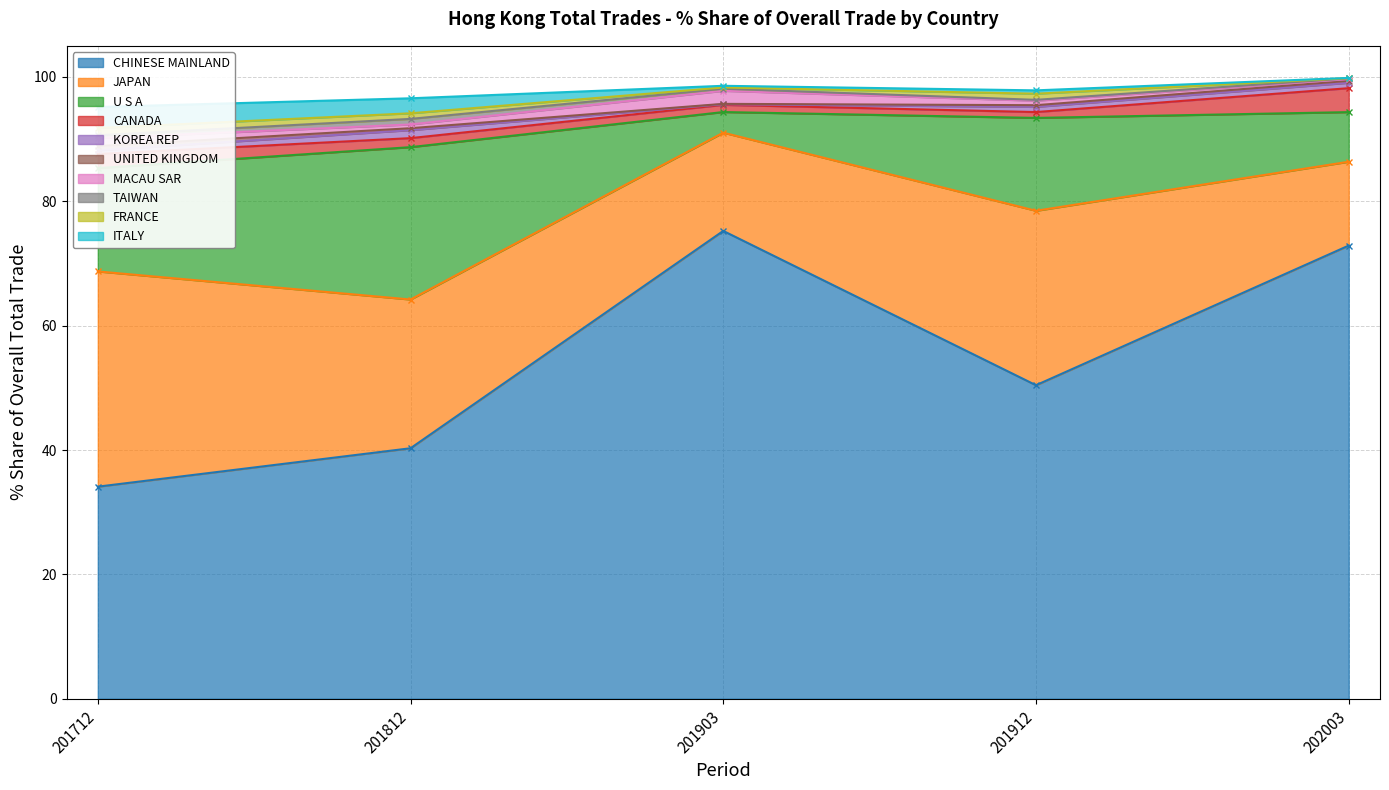

What is the highest value of the 202003_% Share series?

72.9